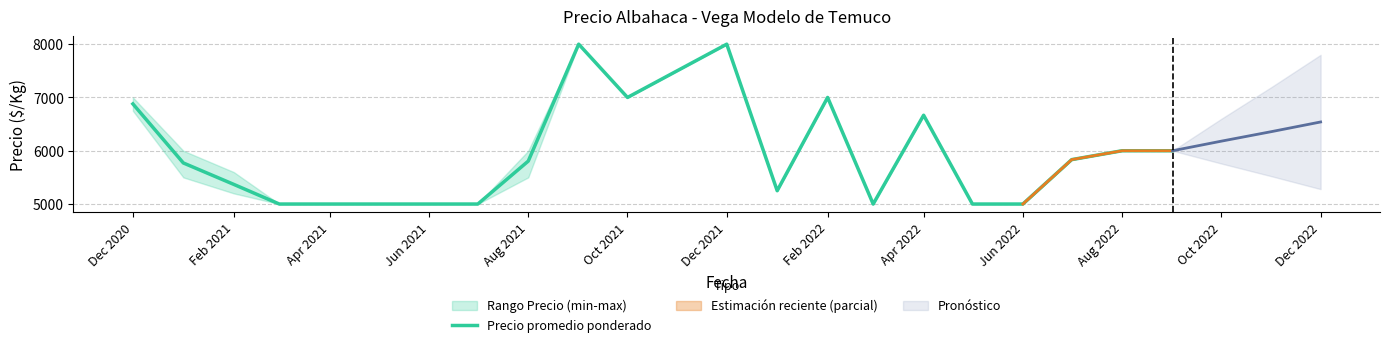

What is the difference between the maximum and minimum values?

3000.0